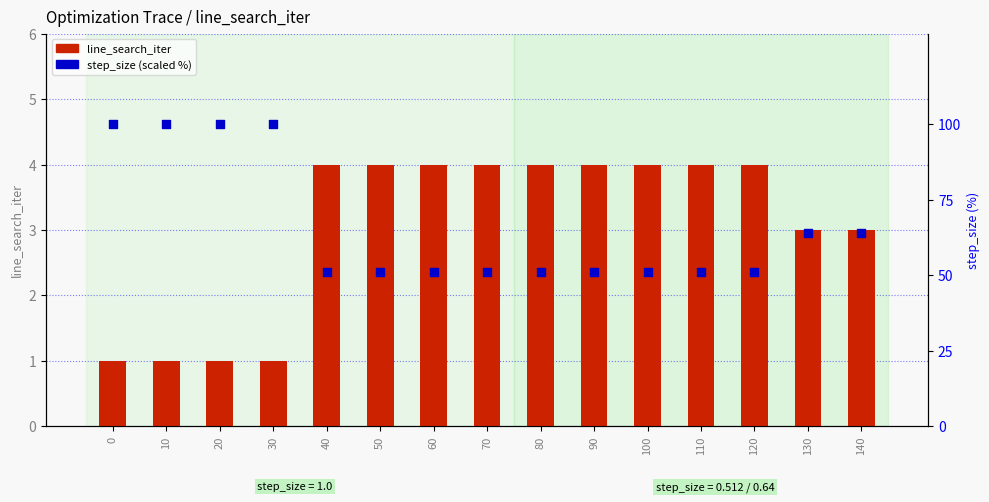

What are all the series names shown in the legend?

line_search_iter, step_size (%)